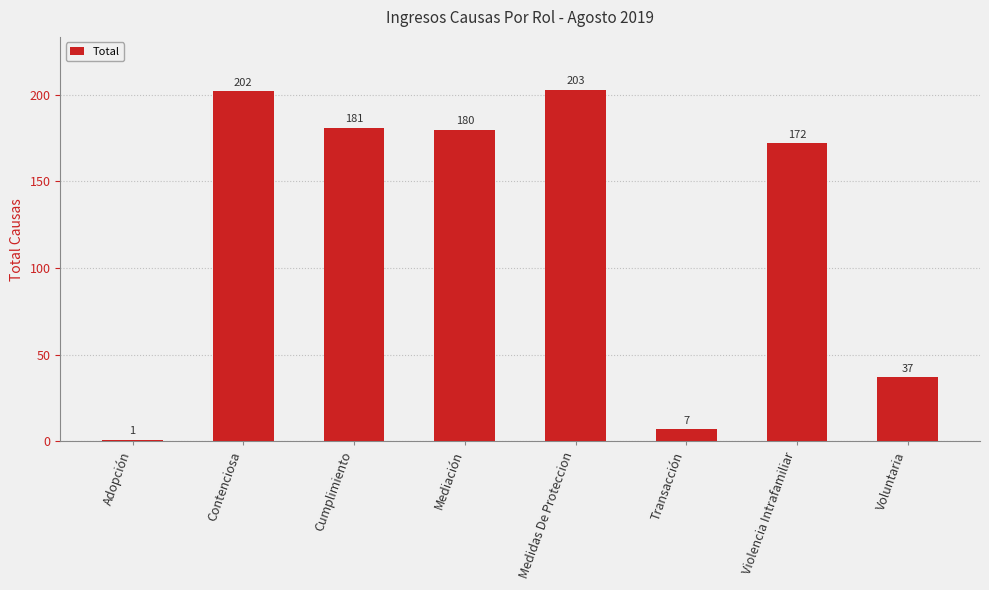

The value at Cumplimiento is 62. True or false?

False